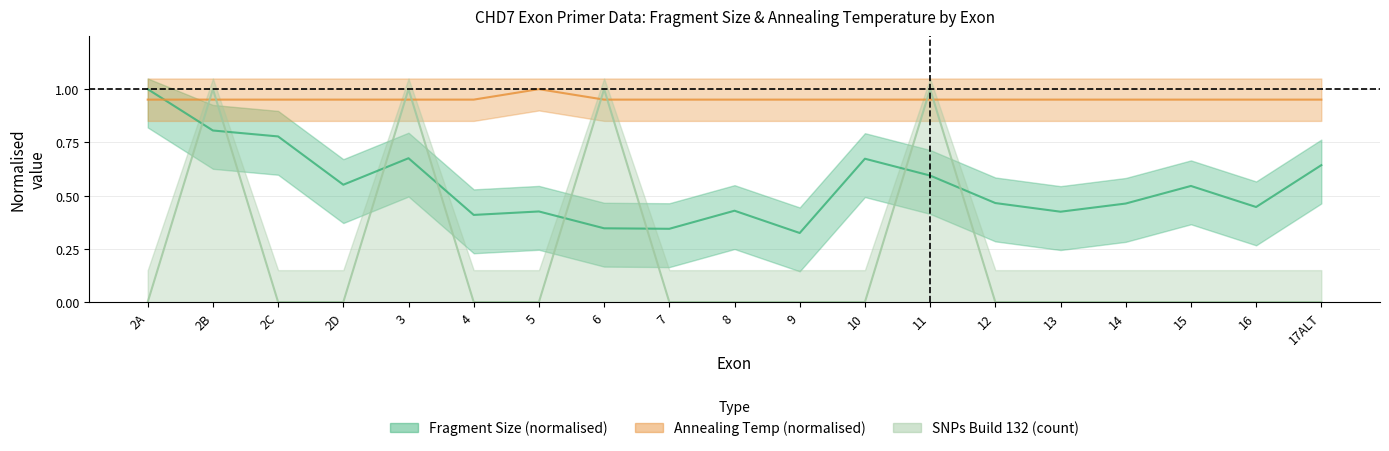

Which series has the widest spread of values?

SNPs Build 132 (count)